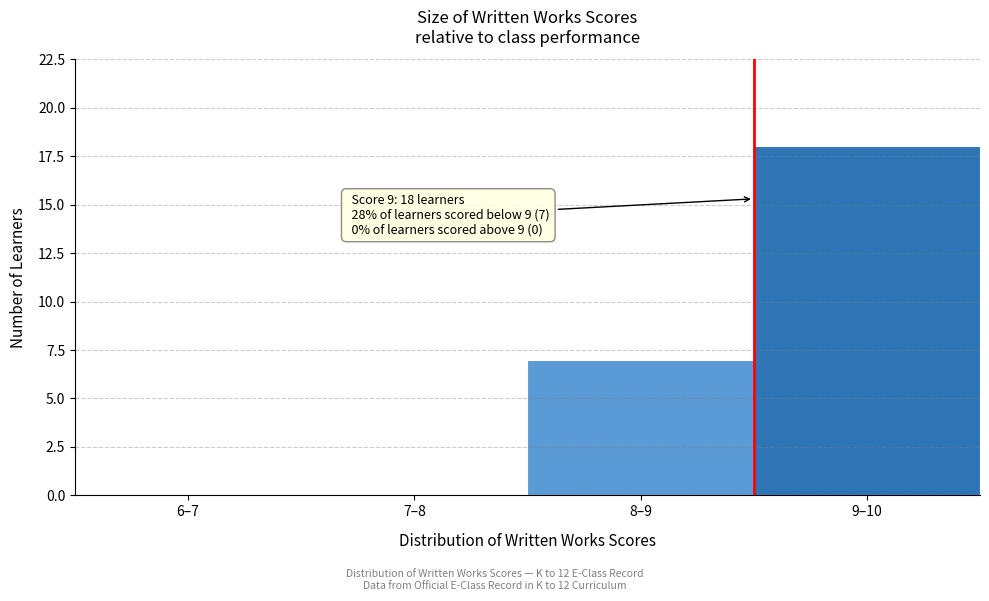

Reading right to left, extract all data points from this chart.

9–10=18	8–9=7	7–8=0	6–7=0